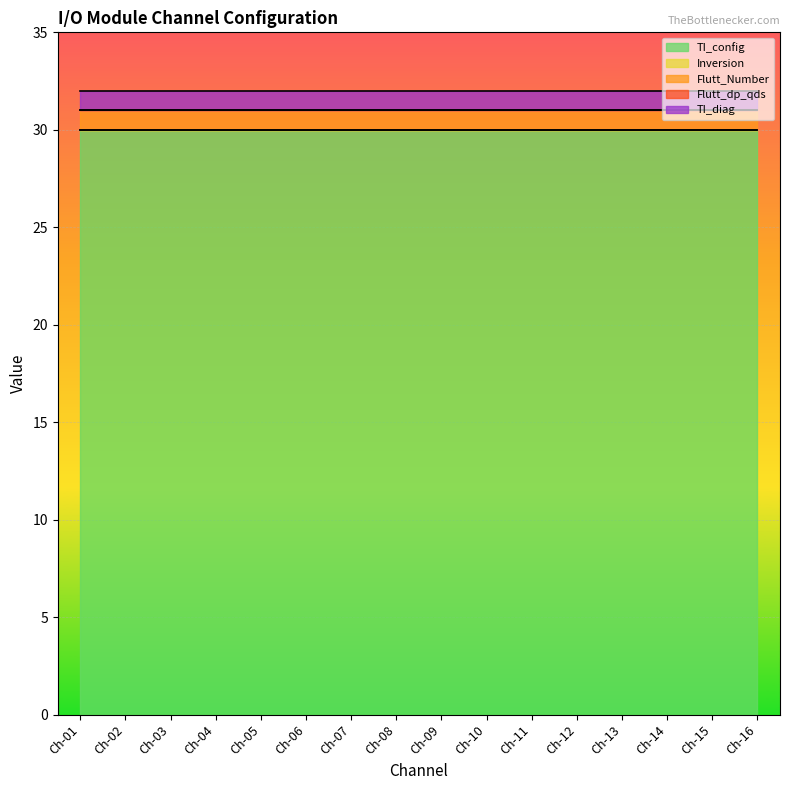

What is the value of the Flutt_Number point at the 5th from the left?

1